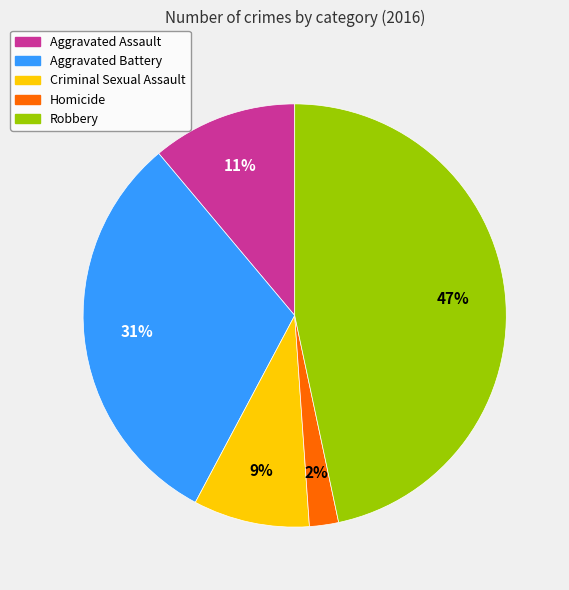

Between Robbery and Aggravated Battery, which is larger?

Robbery